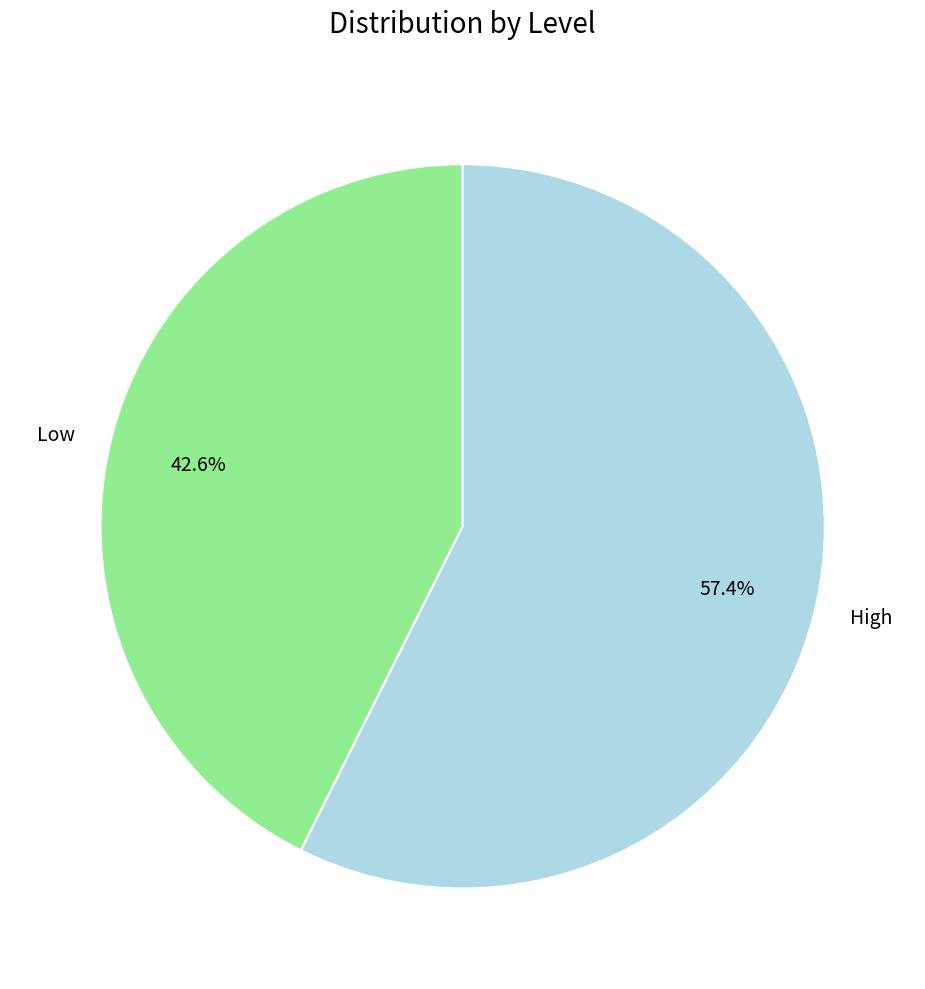

To the nearest percent, what is the average slice percentage?

50%